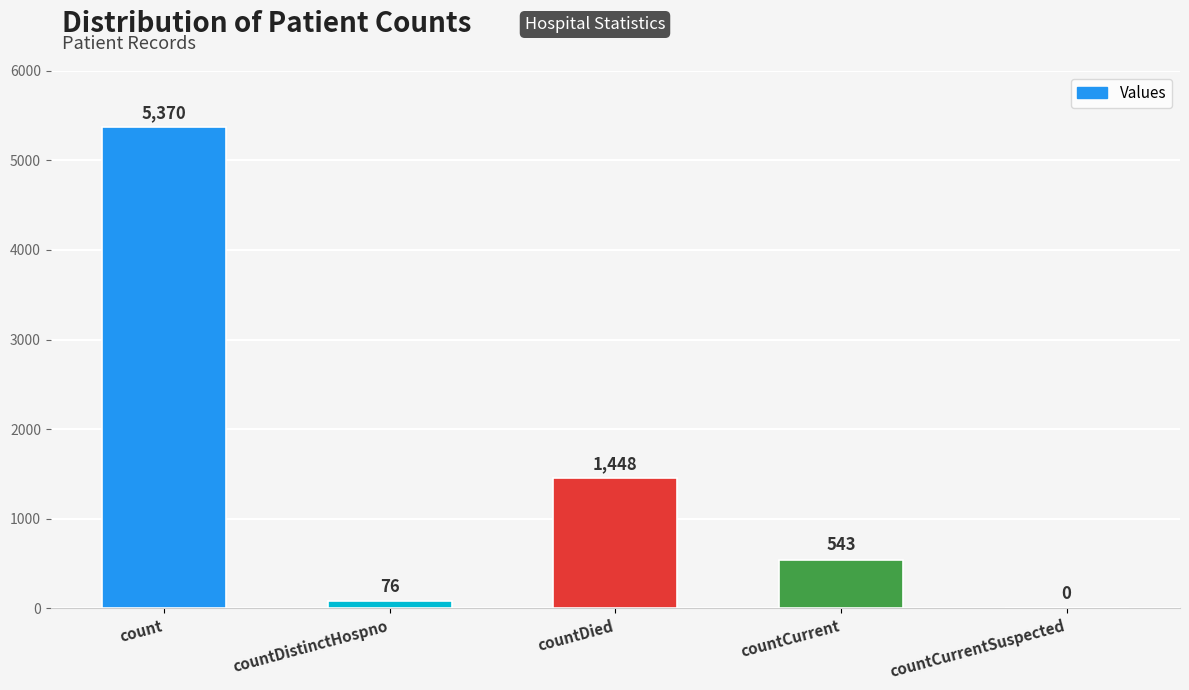

How many positive values are there?

4